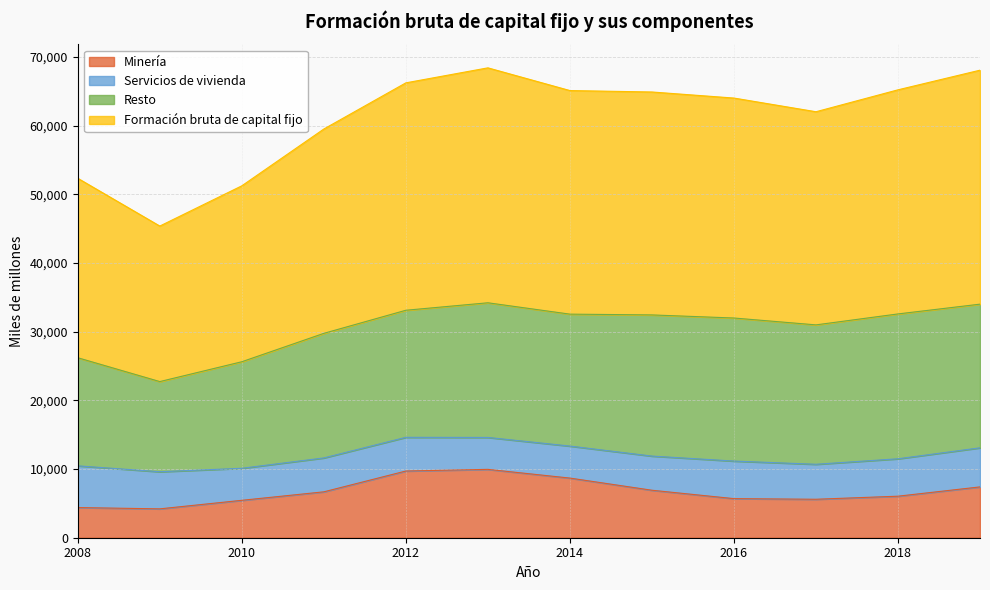

What is the total value across all series at 2014?

65092